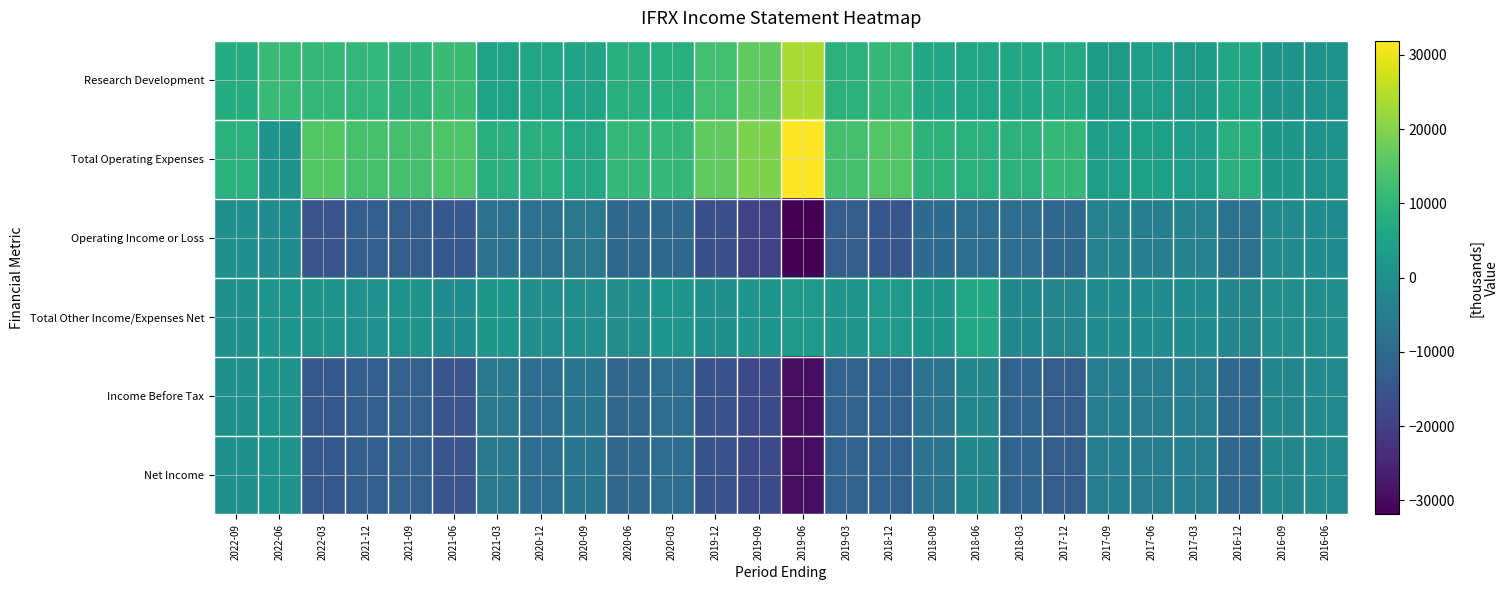

Which series has the largest total across all categories?

Total Operating Expenses